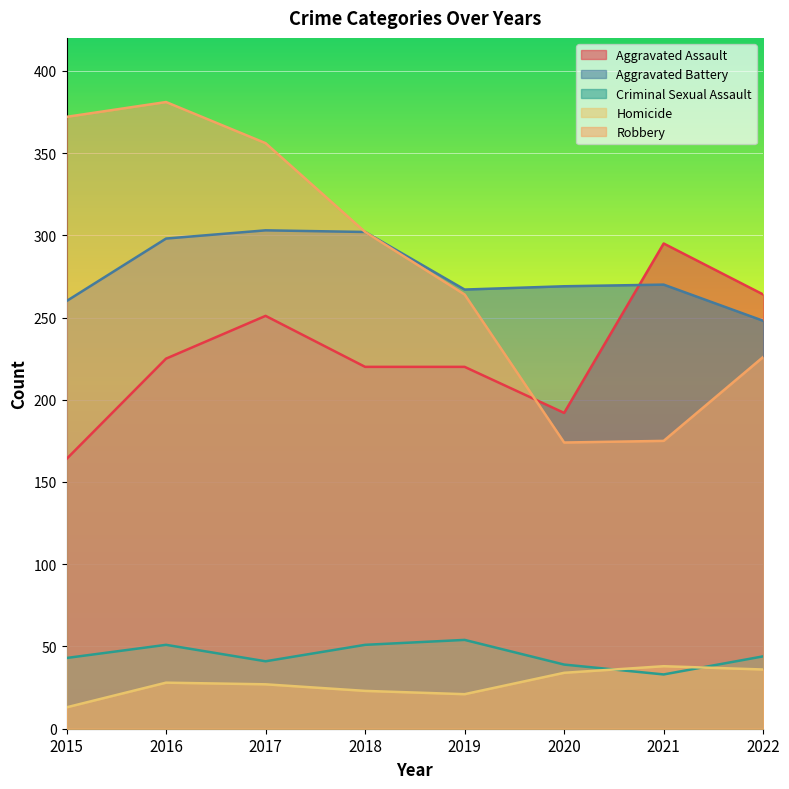

Reading left to right, list all the values displayed in this chart.

Aggravated Assault: 164	225	251	220	220	192	295	264
Aggravated Battery: 260	298	303	302	267	269	270	248
Criminal Sexual Assault: 43	51	41	51	54	39	33	44
Homicide: 13	28	27	23	21	34	38	36
Robbery: 372	381	356	302	264	174	175	226